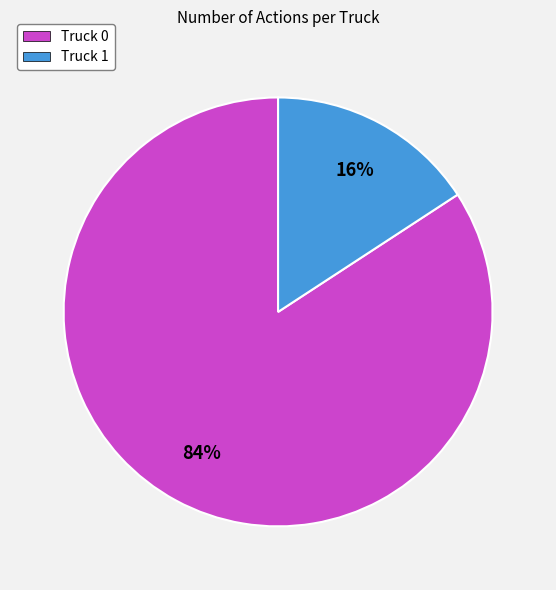

Is there any slice that represents more than half of the pie?

Yes